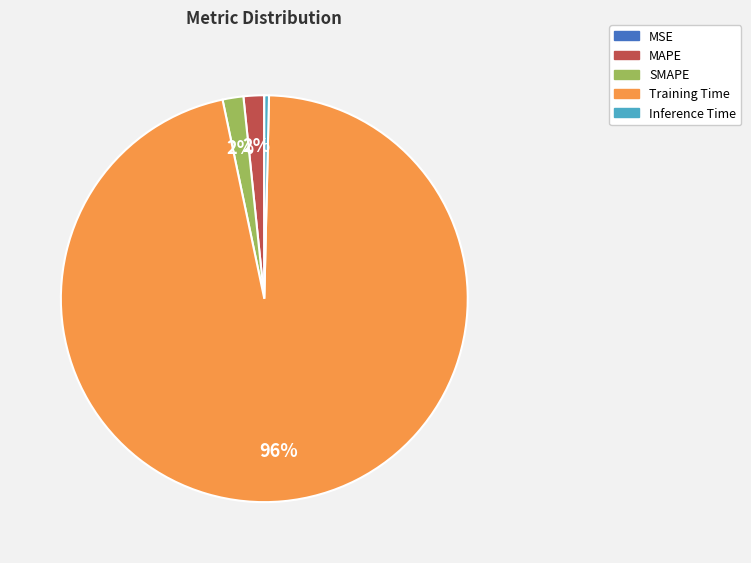

To the nearest percent, what is the average slice percentage?

20%